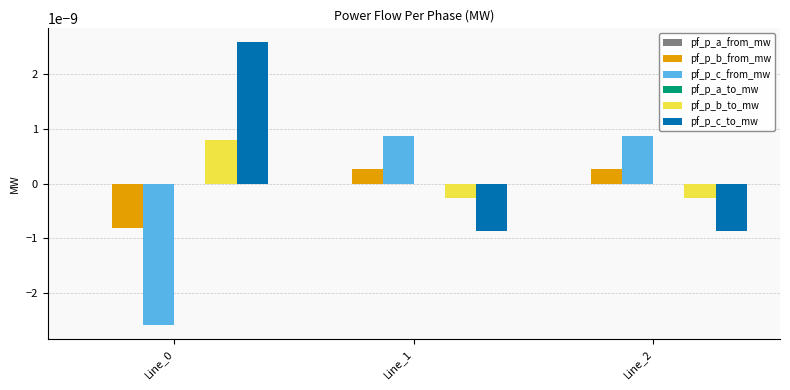

Is it true that pf_p_b_to_mw equals 0.0 at Line_0?

True